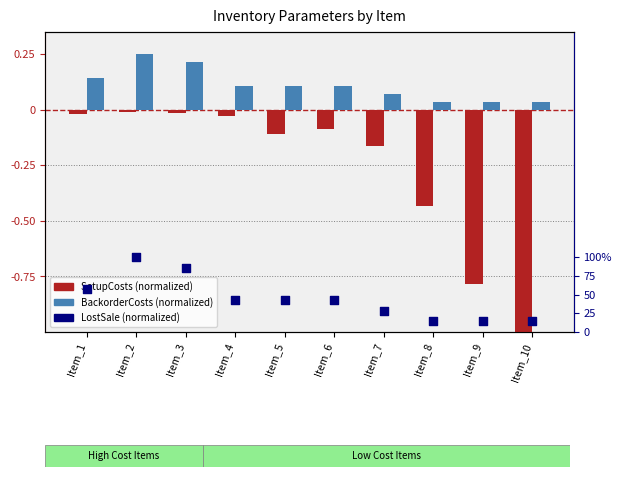

At which category is the sum across all series the highest?

Item_2